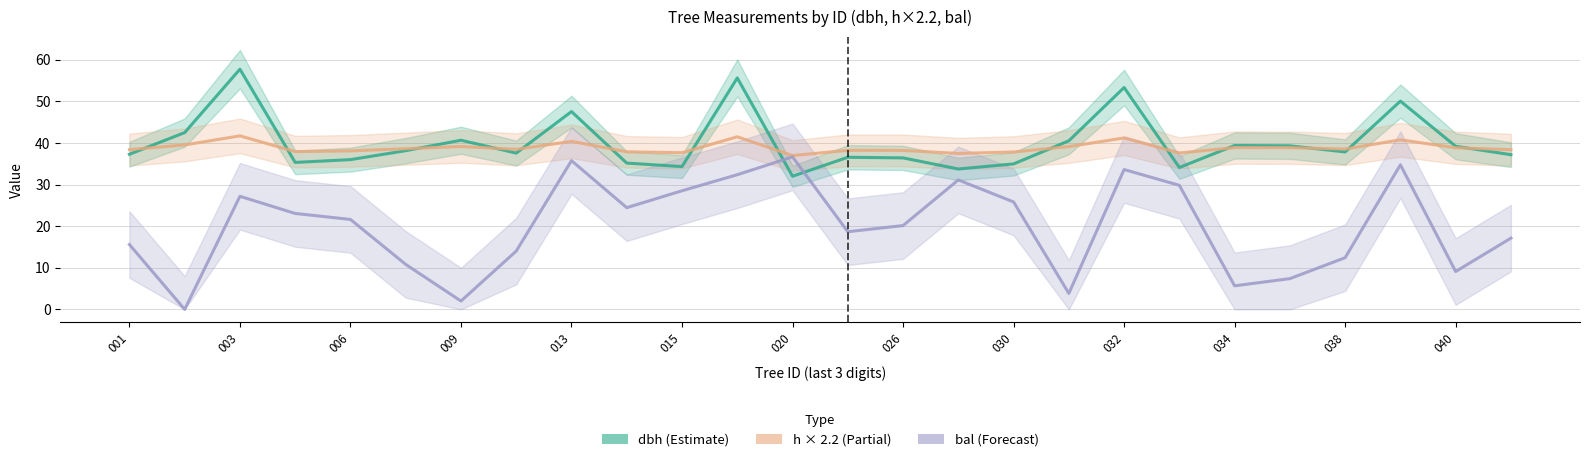

The dbh series shows 19.6 at 17. True or false?

False